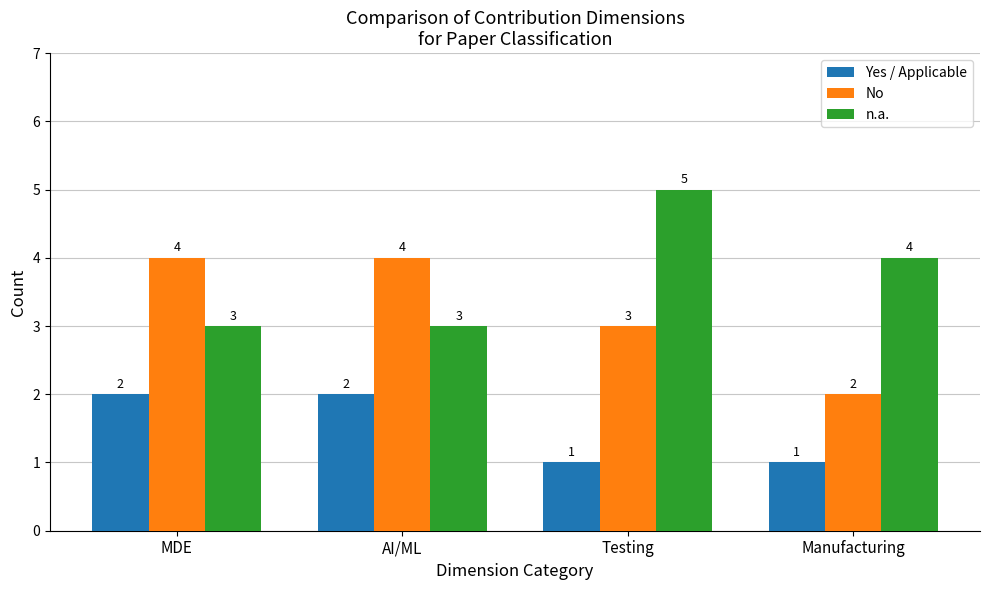

Is it true that Yes / Applicable equals 2 at AI/ML?

True